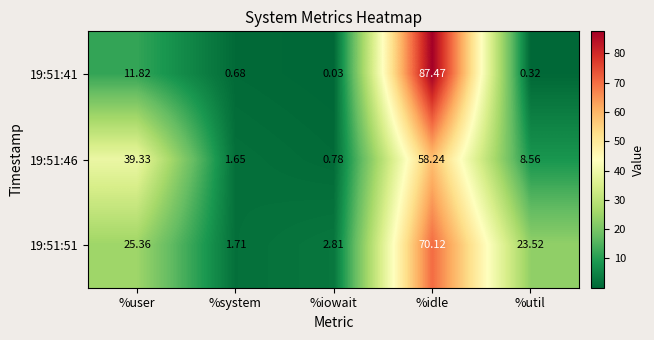

List the series in order of their overall mean, highest first.

19:51:51, 19:51:46, 19:51:41